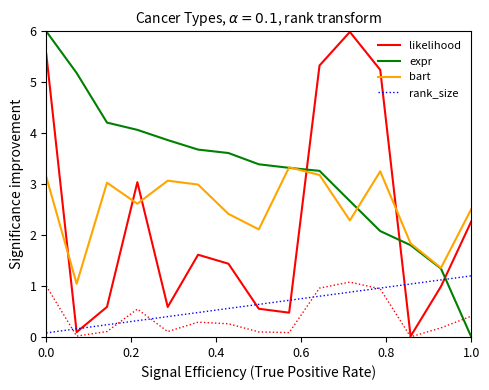

True or false: bart and rank_size intersect in this chart.

False